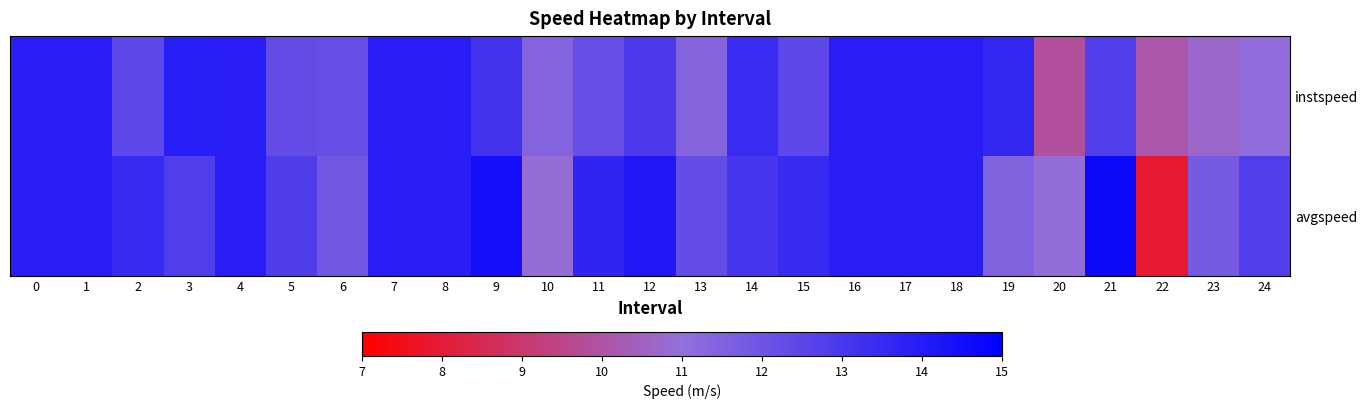

Which series has the largest total across all categories?

avgspeed